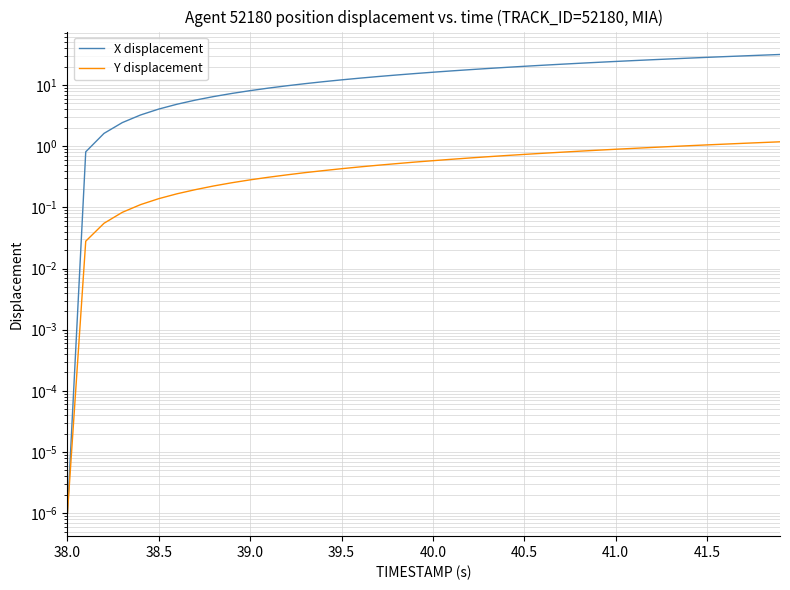

What are all the series names shown in the legend?

X displacement, Y displacement